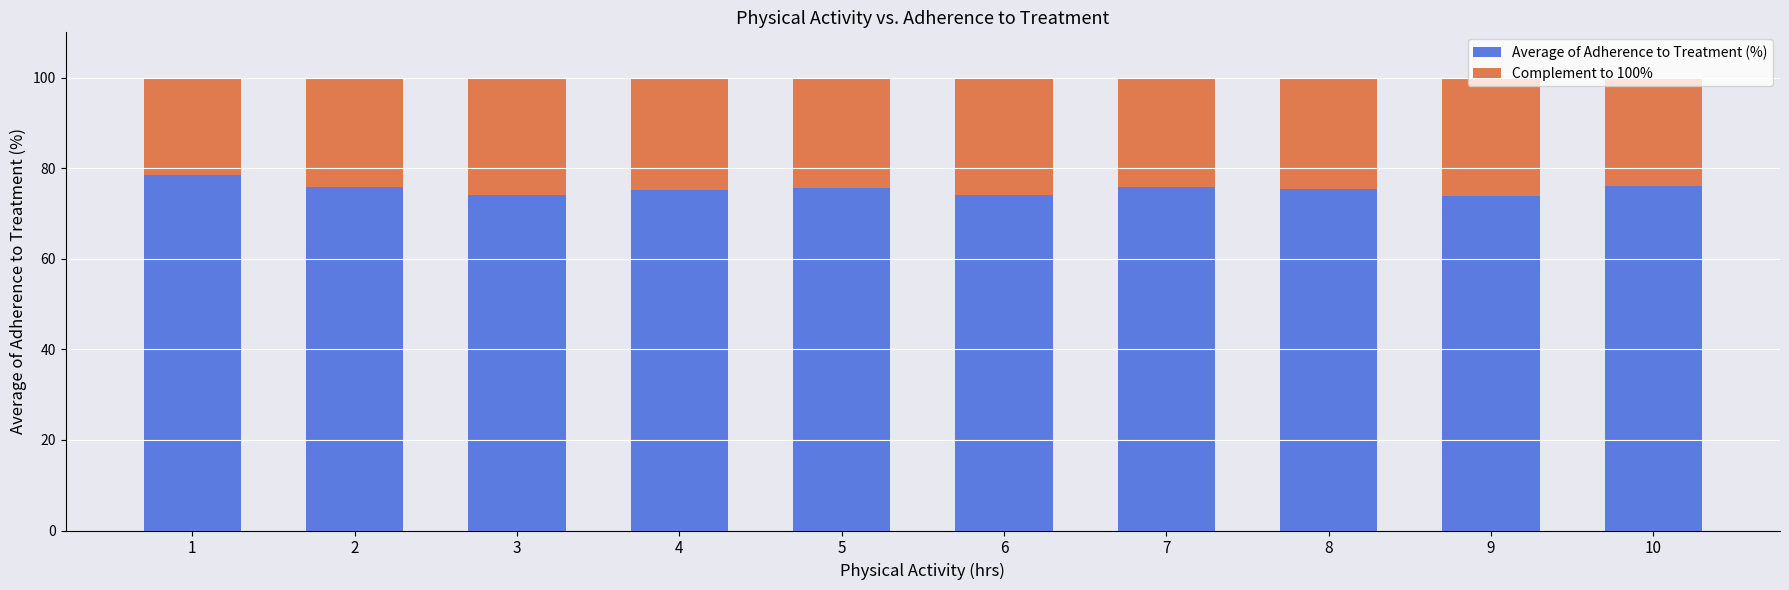

The value of Average of Adherence to Treatment (%) at 2 is 75.8. True or false?

True